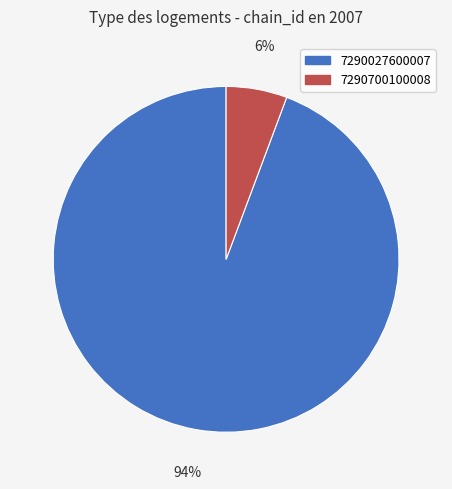

To the nearest percent, what is the average slice percentage?

50%